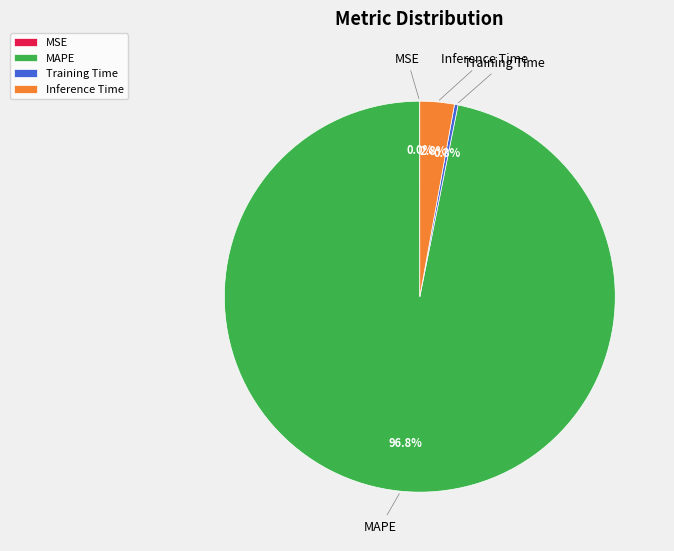

To the nearest percent, what is the difference between the largest and smallest slice percentages?

97%